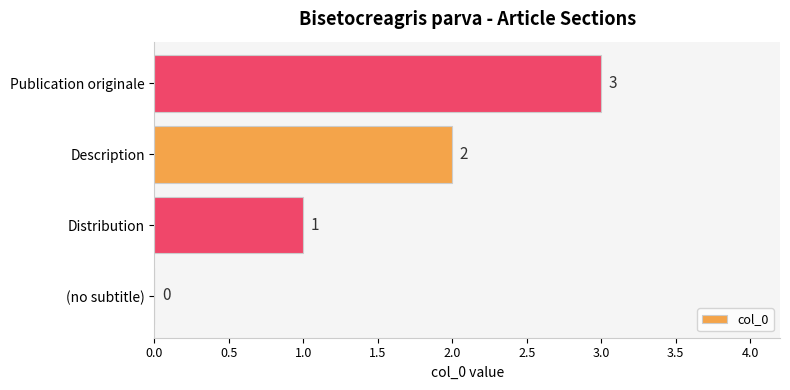

The chart shows a value of 1 at Distribution. True or false?

True